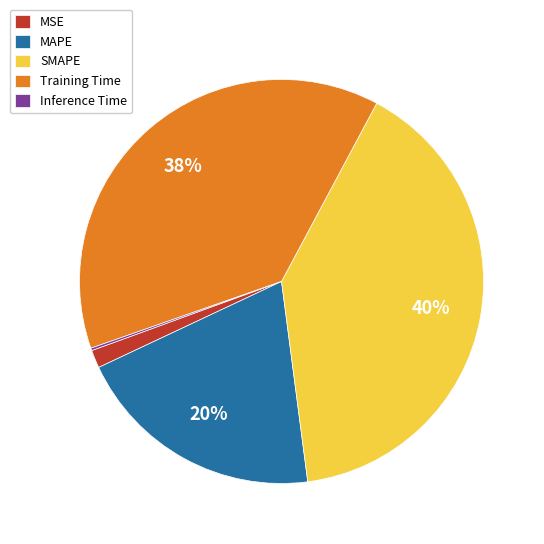

Combined, do Training Time and MSE account for over 50%?

No